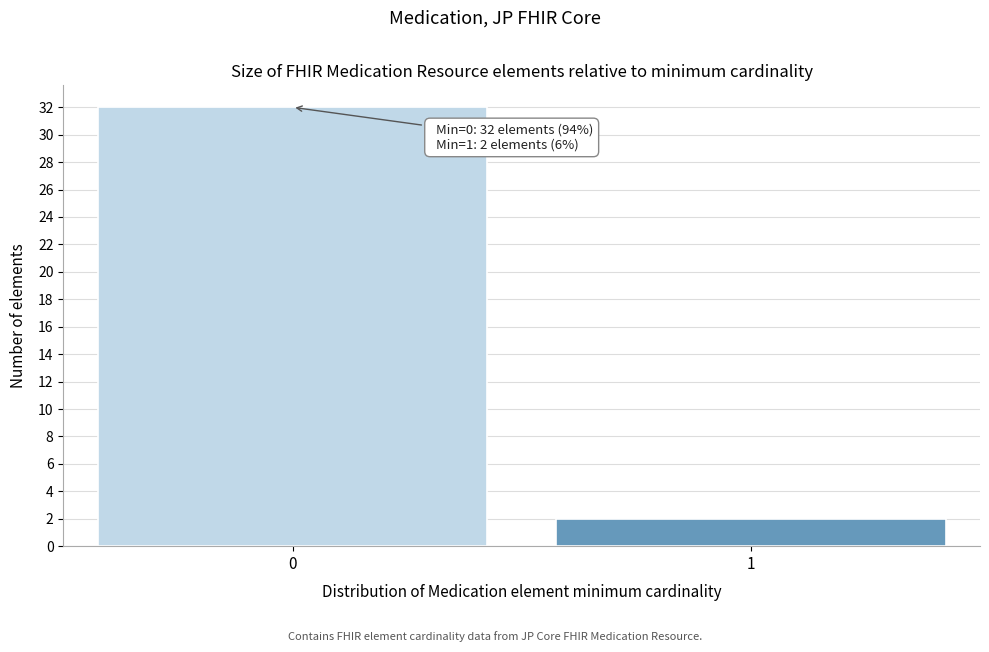

Reading left to right, list all the values displayed in this chart.

0=32	1=2